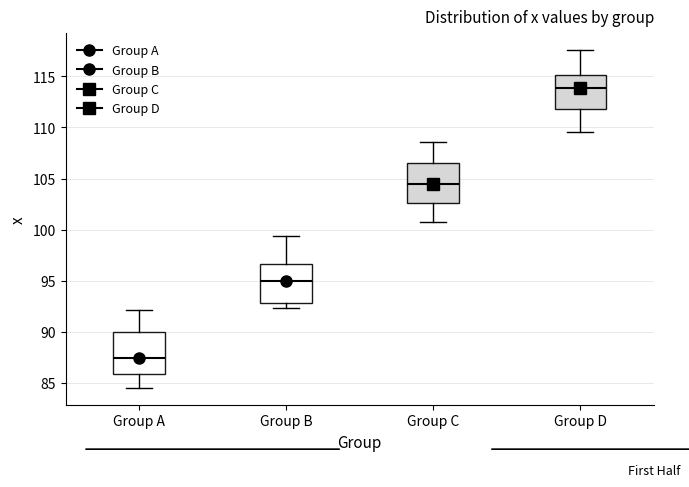

Which box has the highest median line?

Group D